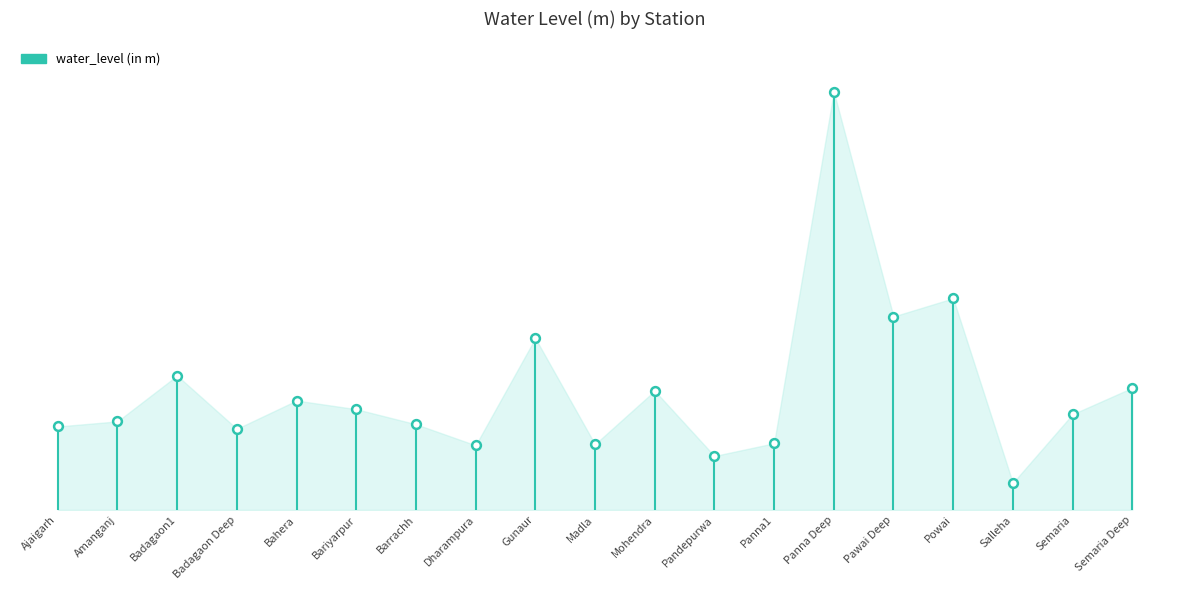

What is the change in value from Ajaigarh to Amanganj?

+0.5